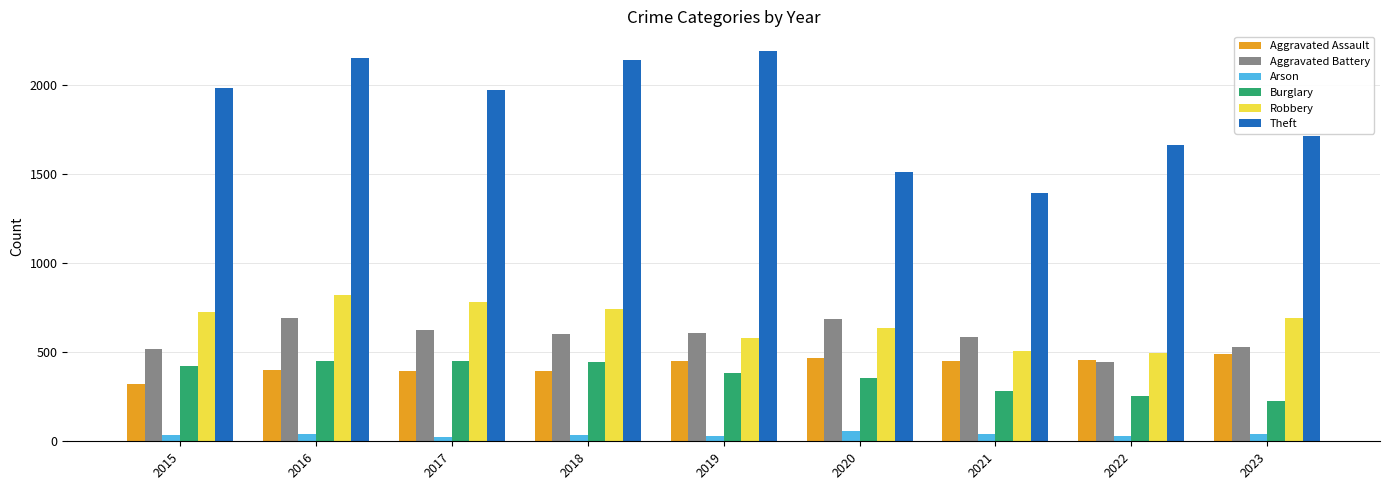

What is the average value of the Aggravated Assault series?

425